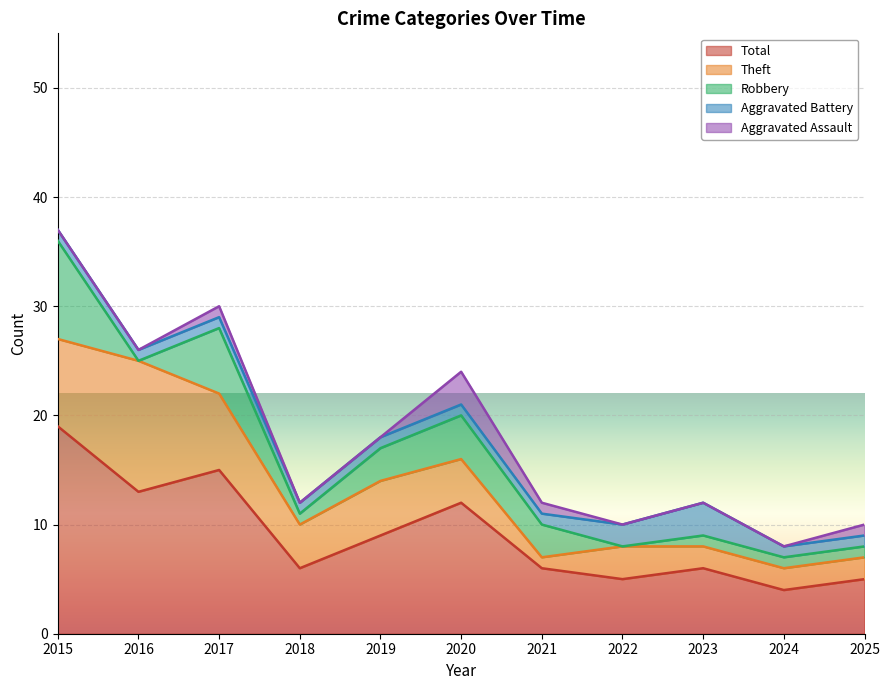

What are all the series names shown in the legend?

Total, Theft, Robbery, Aggravated Battery, Aggravated Assault